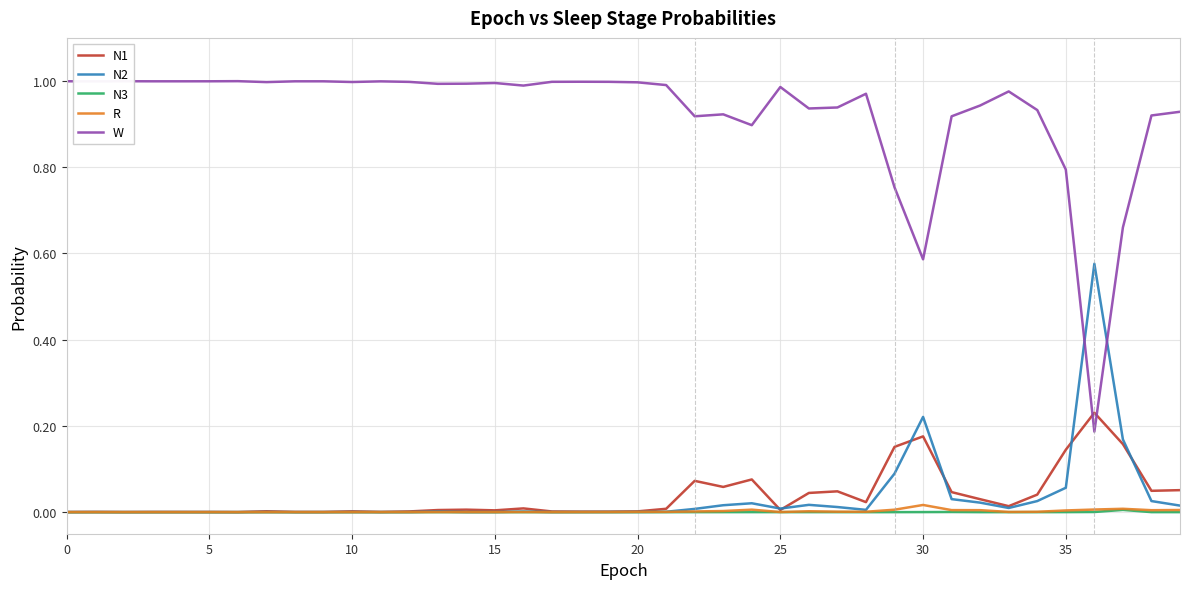

True or false: R has more than 1 interior local peaks.

True